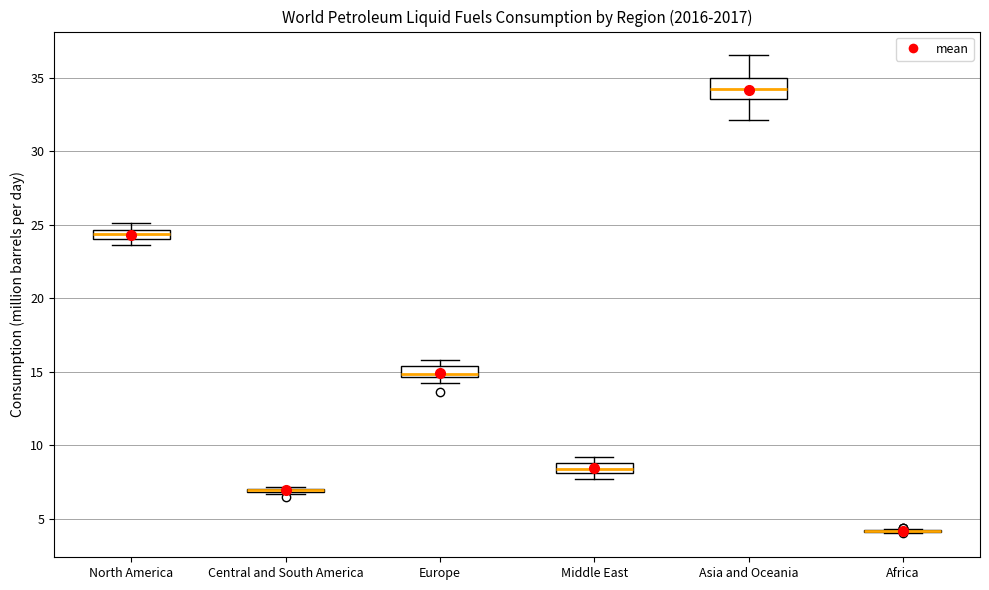

Which box is the tallest, from its lower edge to its upper edge?

Asia and Oceania